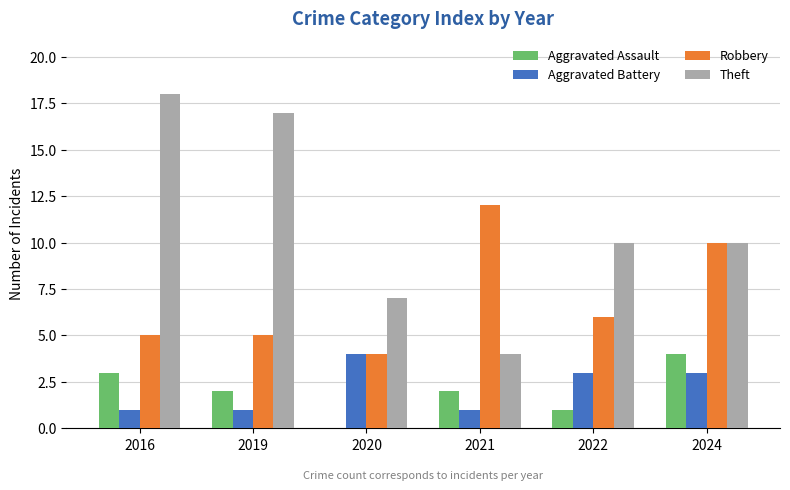

What are all the series names shown in the legend?

Aggravated Assault, Aggravated Battery, Robbery, Theft